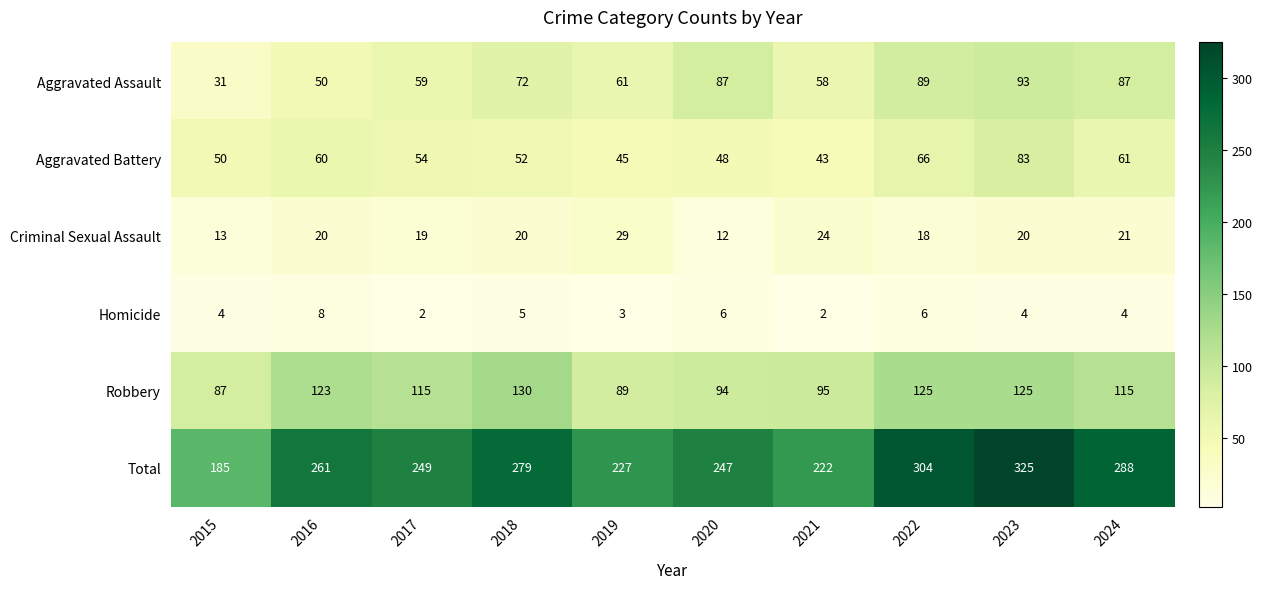

Where is Aggravated Assault nearest to the value 62?

2019